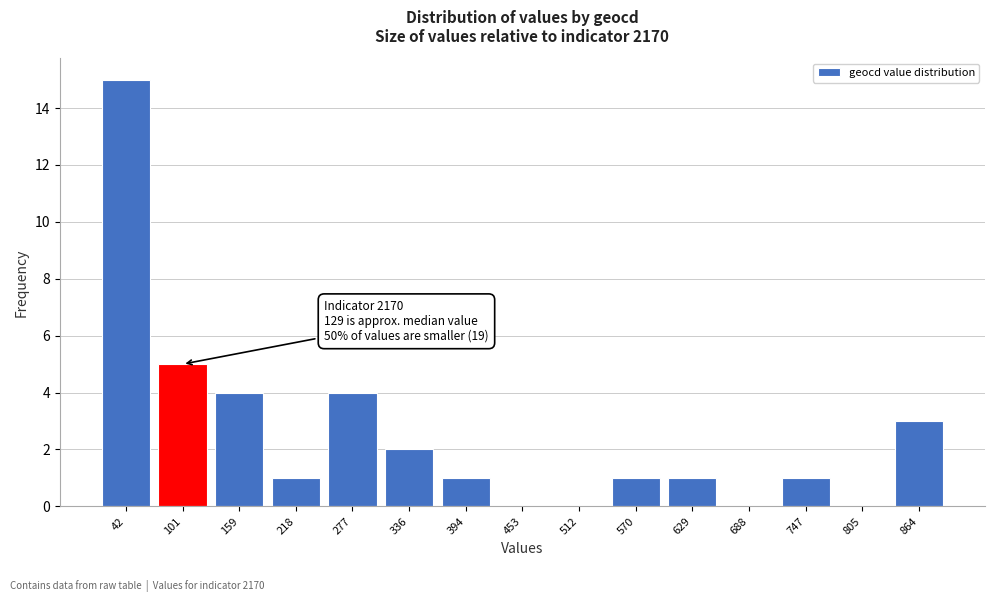

Which range on the x-axis has the tallest bar?

10 to 70